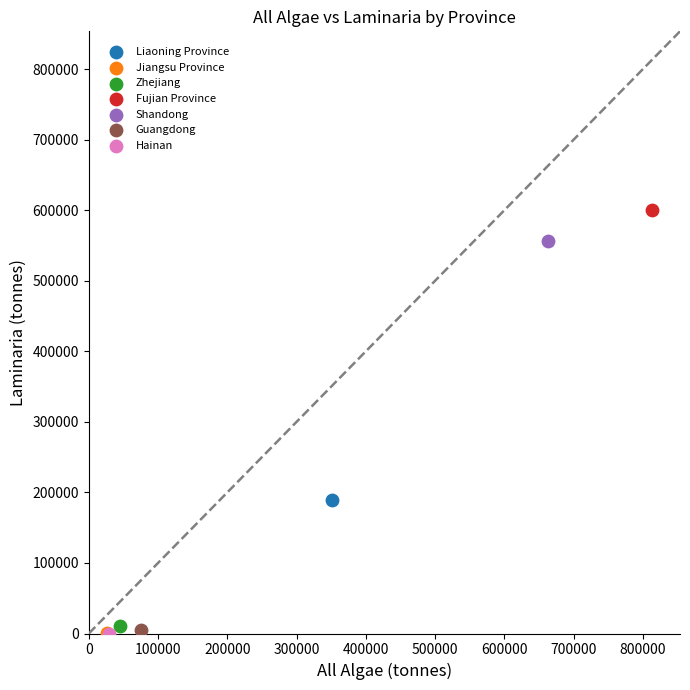

What are all the series names shown in the legend?

Liaoning Province, Jiangsu Province, Zhejiang, Fujian Province, Shandong, Guangdong, Hainan